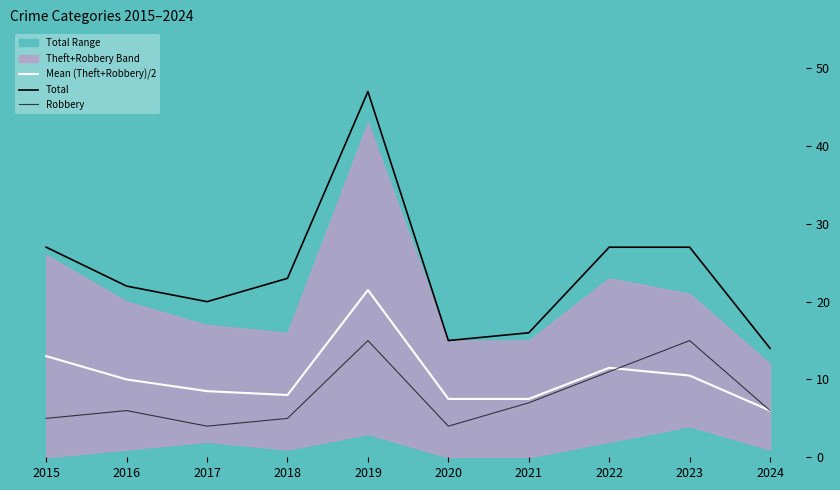

Rank the series by their maximum value, from highest to lowest.

Total, Mean (Theft+Robbery)/2, Robbery